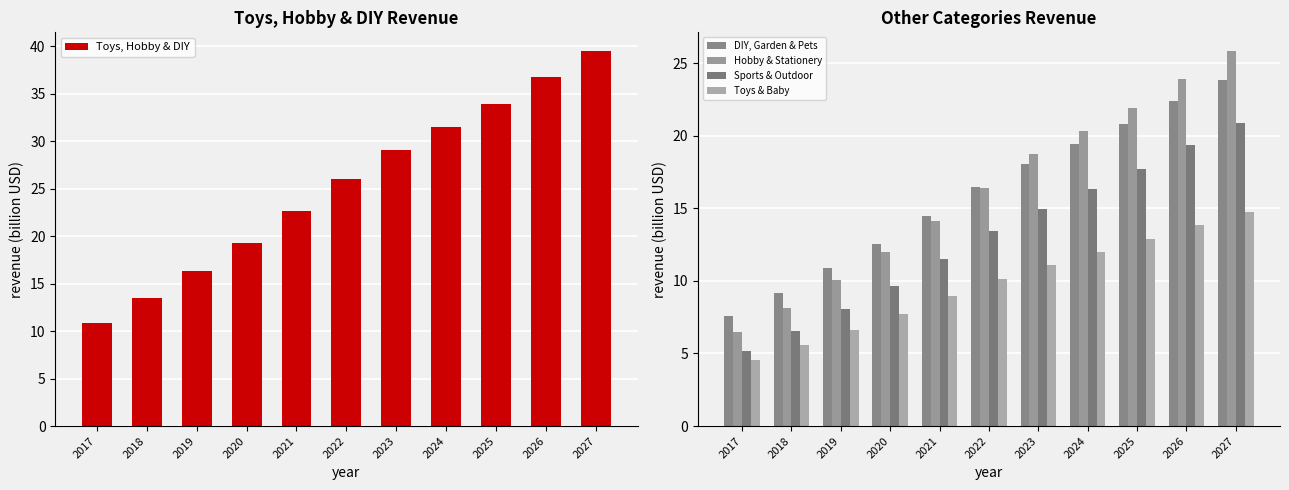

What is the difference between the Toys, Hobby & DIY values at 2018 and 2026?

23.3